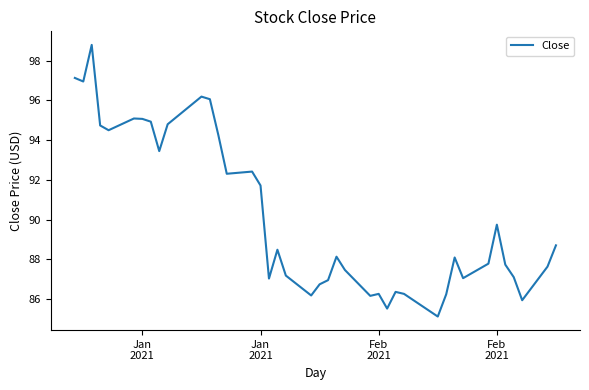

What is the difference between the maximum and minimum values?

13.7